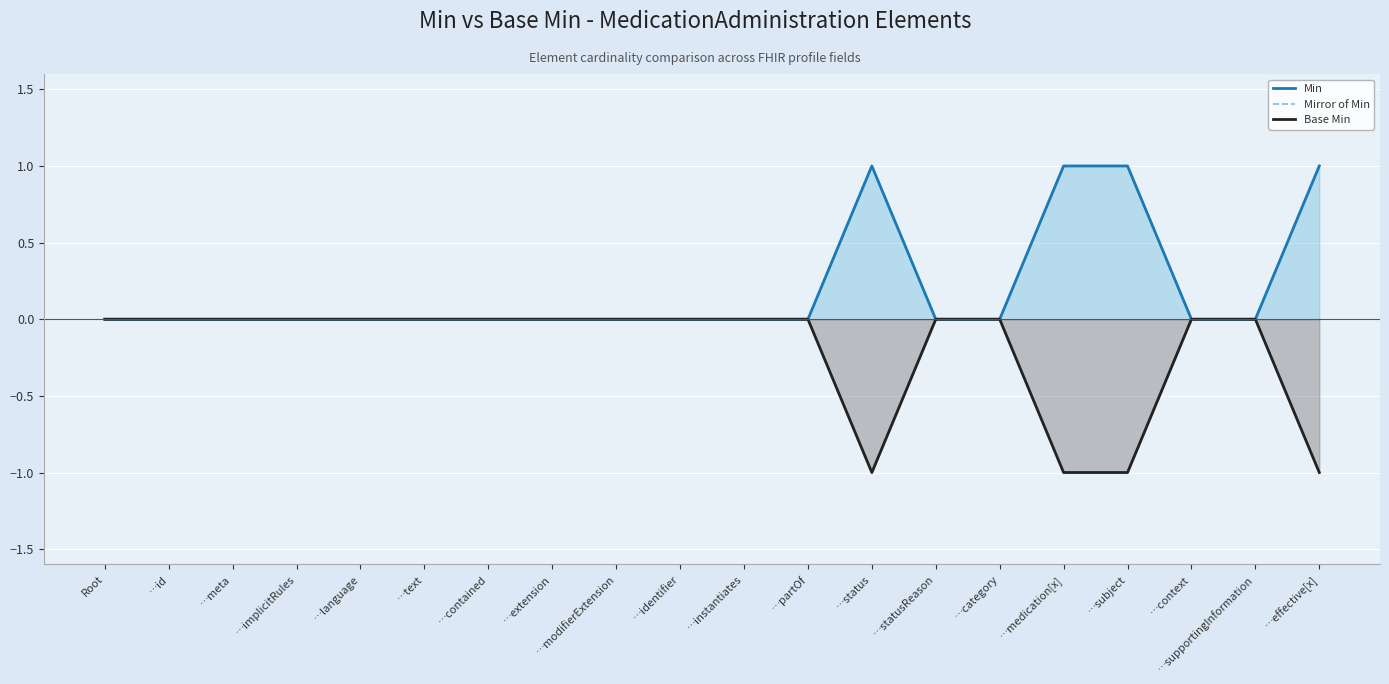

True or false: Mirror of Min and Min cross at least once.

False